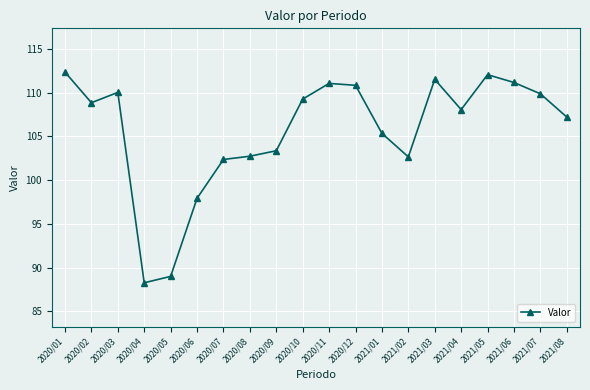

What is the average value?

105.7